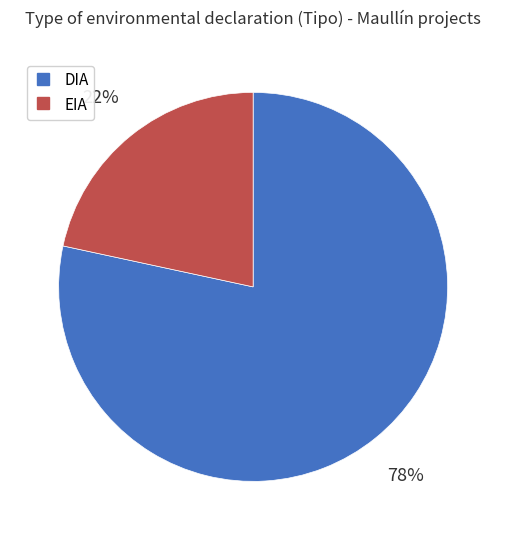

Is the sum of DIA and EIA greater than half?

Yes